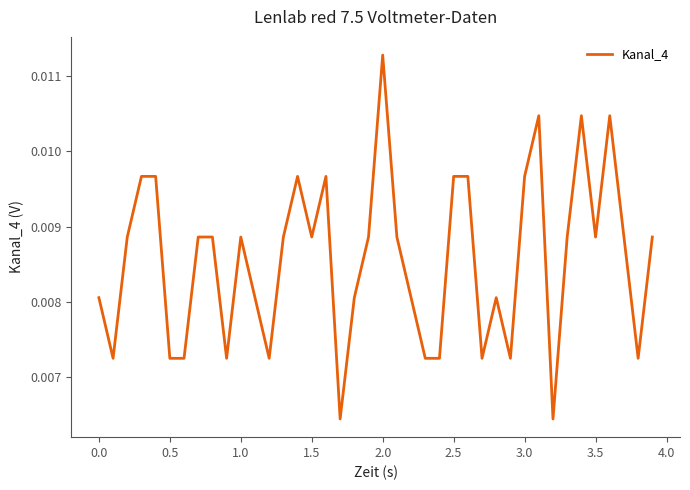

Which category has the highest value across all series?

2.0